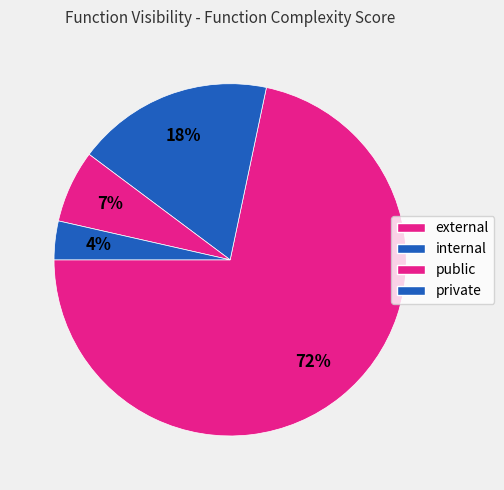

To the nearest percent, what is the average slice percentage?

25%